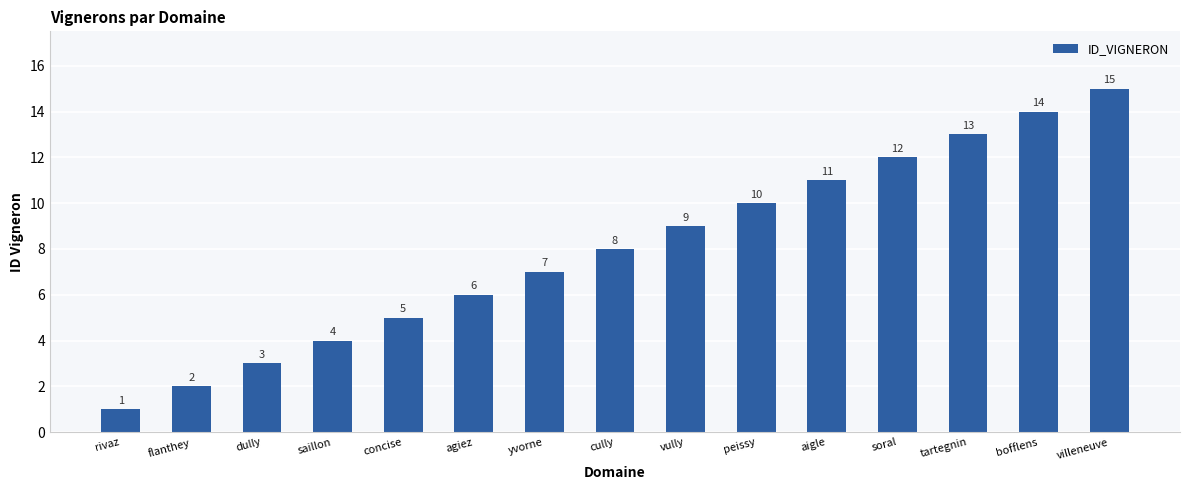

What is the difference between the values at bofflens and vully?

5